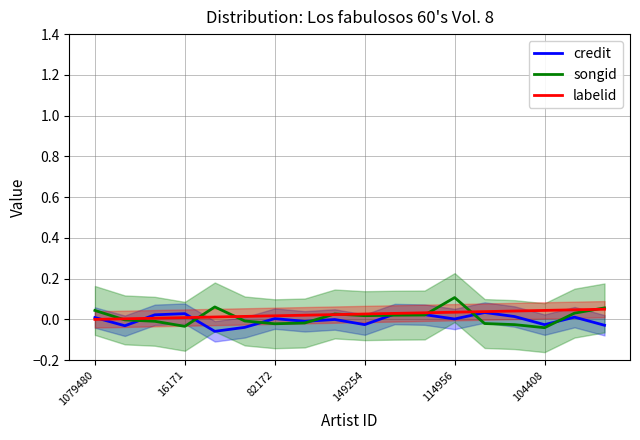

What is the difference between the maximum and minimum values in the songid series?

0.1